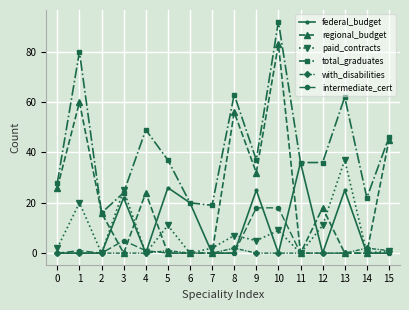

Which series has the largest total across all categories?

total_graduates